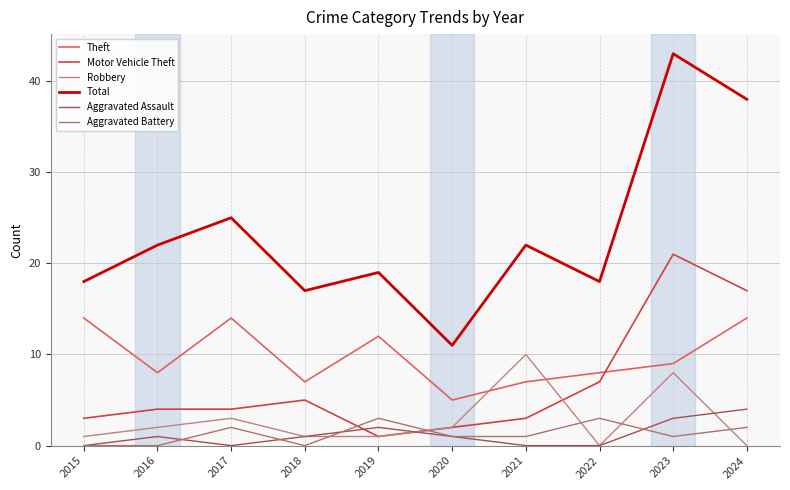

What is the difference between the second highest and second lowest values in the Aggravated Battery series?

3